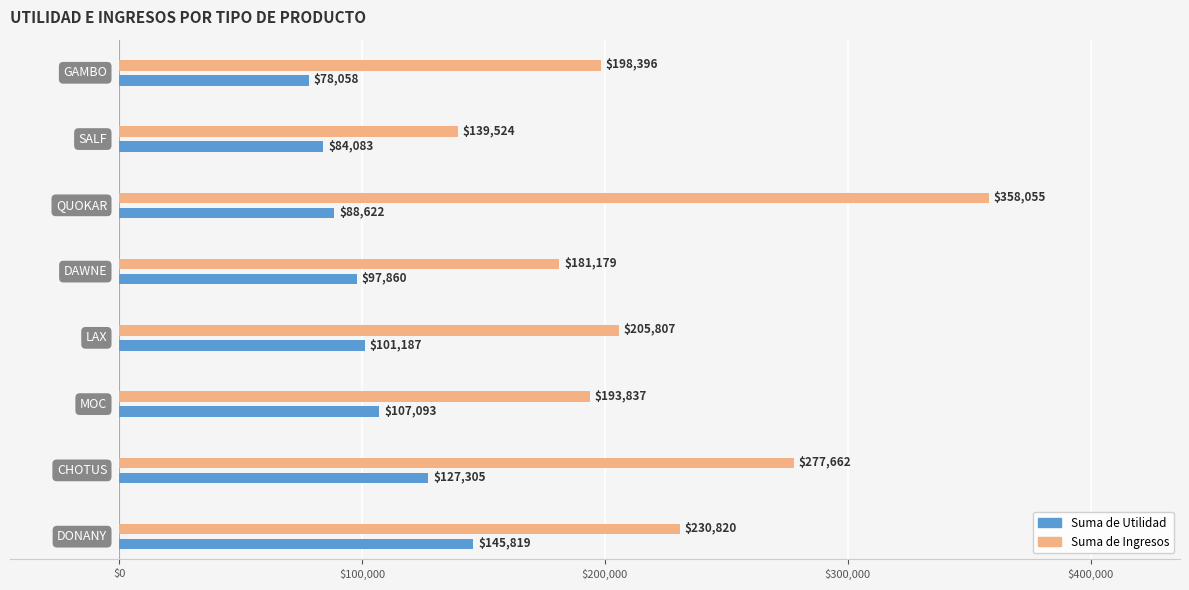

Which series has the largest range (max minus min)?

Suma de Ingresos